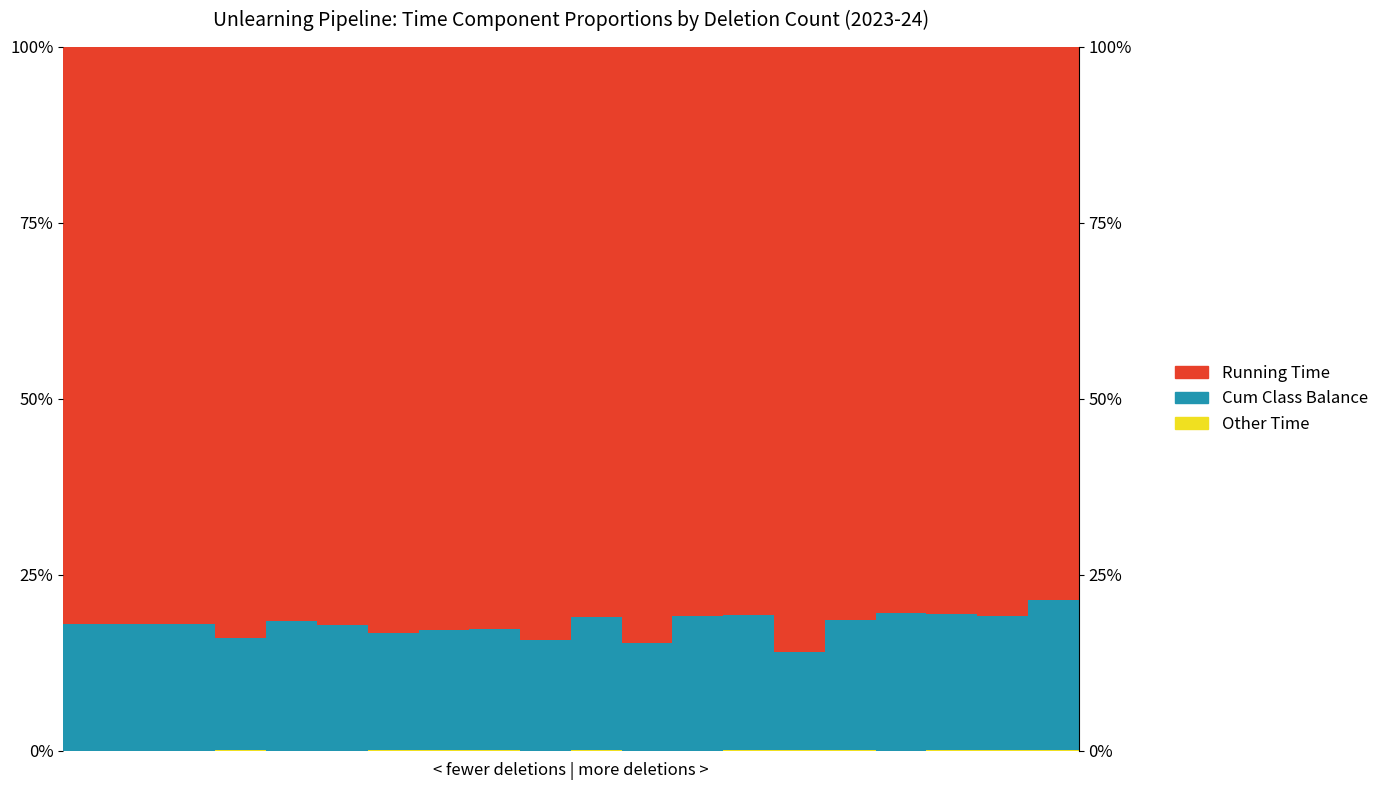

Reading left to right, list all the values displayed in this chart.

Other Time: 0=0.1	1=0.1	2=0.1	3=0.1	4=0.1	5=0.1	6=0.1	7=0.1	8=0.1	9=0.1	10=0.1	11=0.1	12=0.1	13=0.1	14=0.1	15=0.1	16=0.1	17=0.1	18=0.1	19=0.1
Cum Class Balance: 0=17.9	1=18.0	2=17.9	3=16.0	4=18.5	5=17.8	6=16.7	7=17.1	8=17.3	9=15.7	10=19.0	11=15.3	12=19.1	13=19.2	14=13.9	15=18.5	16=19.6	17=19.3	18=19.1	19=21.4
Running Time: 0=82.0	1=81.9	2=82.0	3=83.9	4=81.5	5=82.2	6=83.3	7=82.9	8=82.6	9=84.3	10=81.0	11=84.7	12=80.8	13=80.8	14=86.0	15=81.4	16=80.4	17=80.6	18=80.9	19=78.6